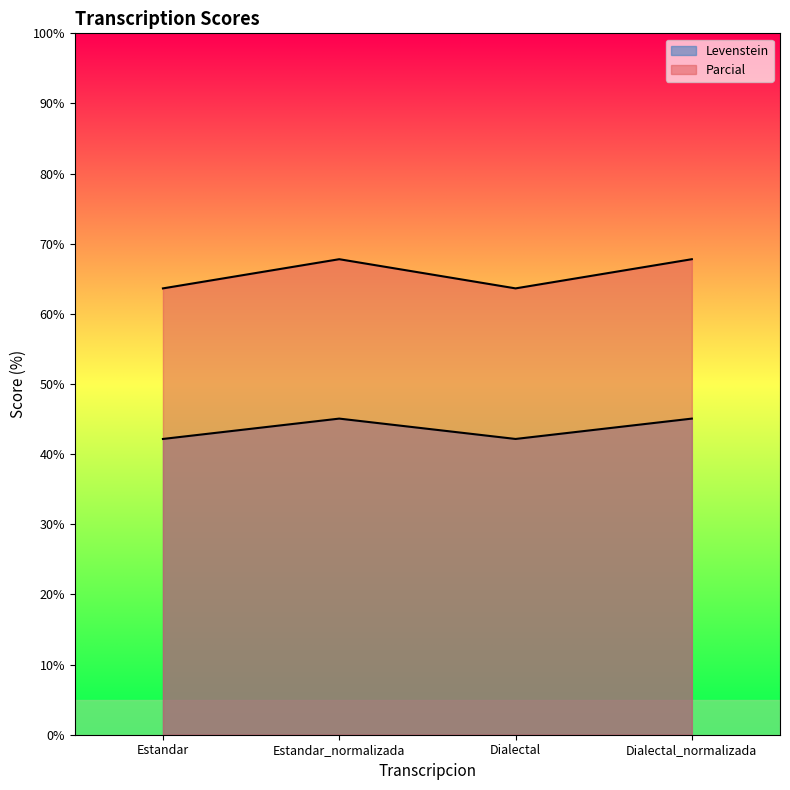

What is the difference between the Levenstein values at Estandar and Estandar_normalizada?

2.9